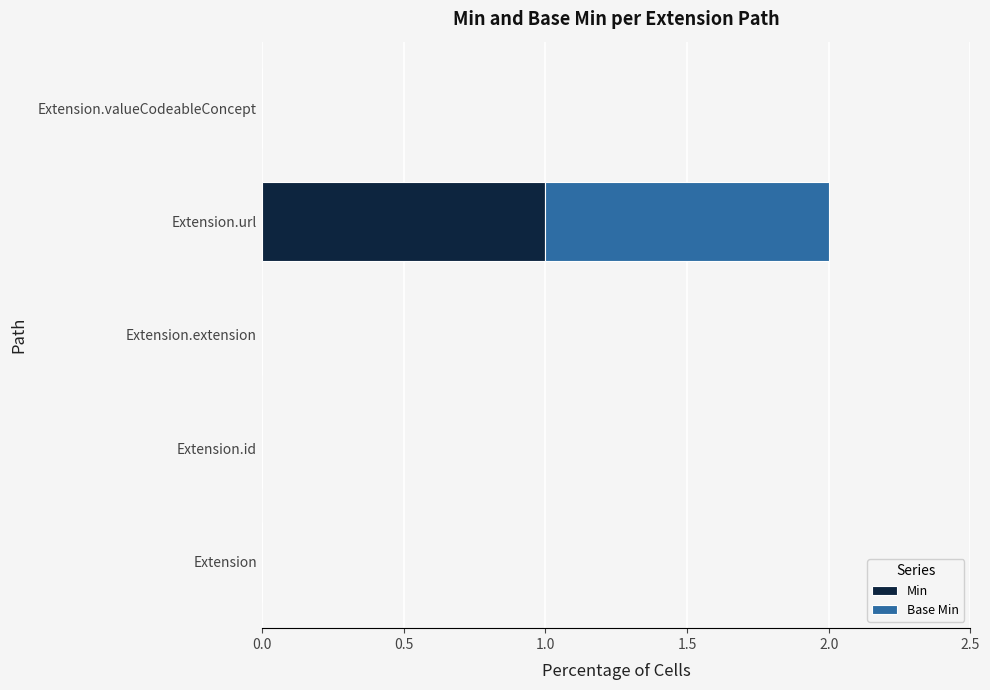

Which category has the highest value in the Min series?

Extension.url